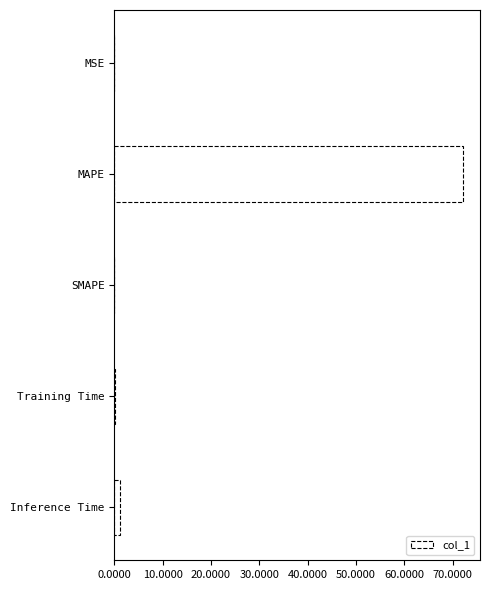

The value at MAPE is 72.0. True or false?

True